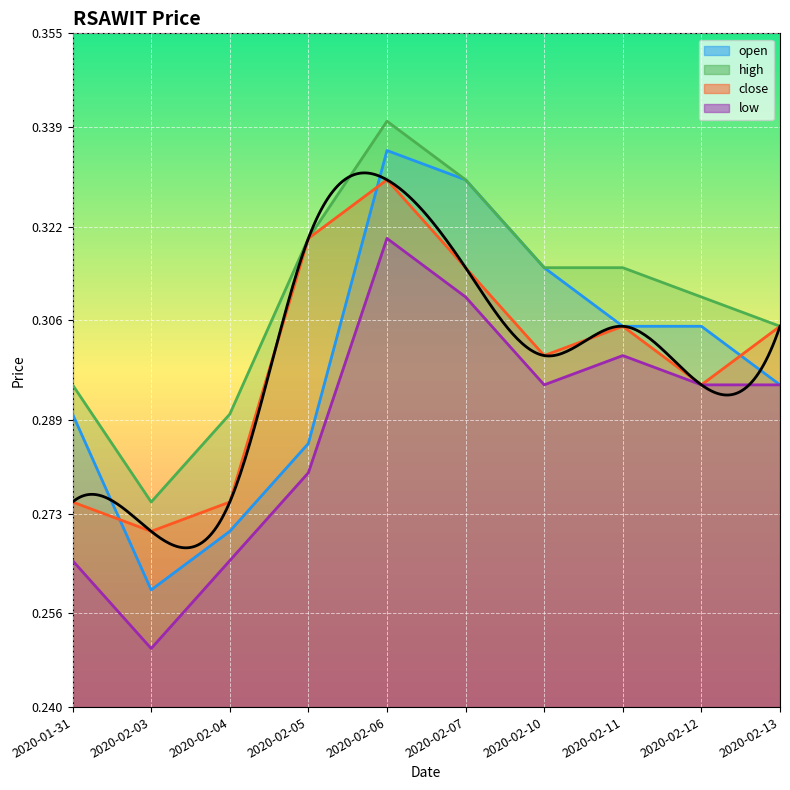

List the labels in order of low value, largest first.

2020-02-06, 2020-02-07, 2020-02-11, 2020-02-10, 2020-02-12, 2020-02-13, 2020-02-05, 2020-01-31, 2020-02-04, 2020-02-03